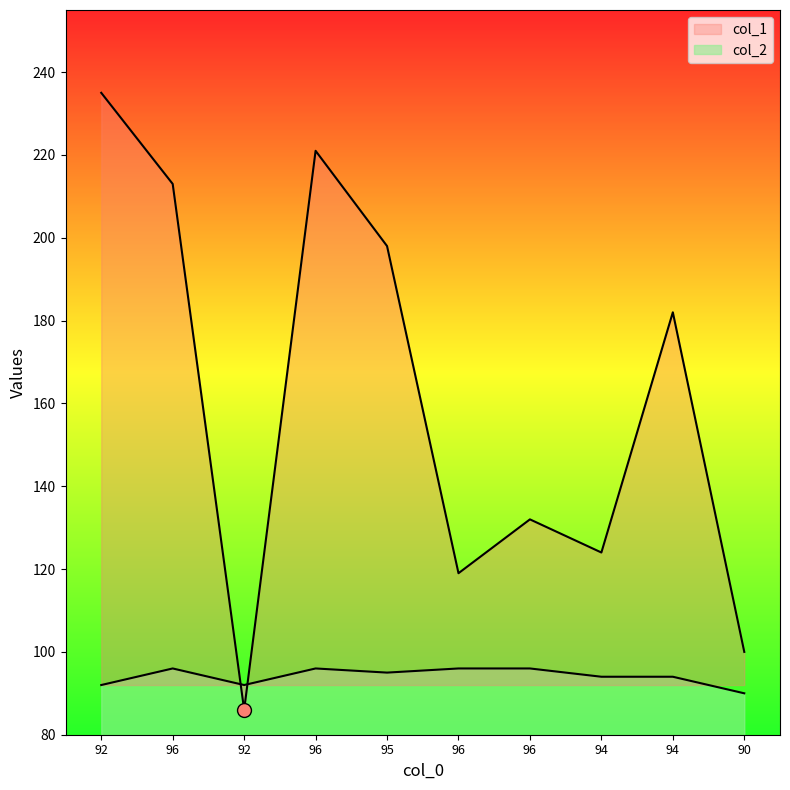

What is the total value across all series at 96?

309